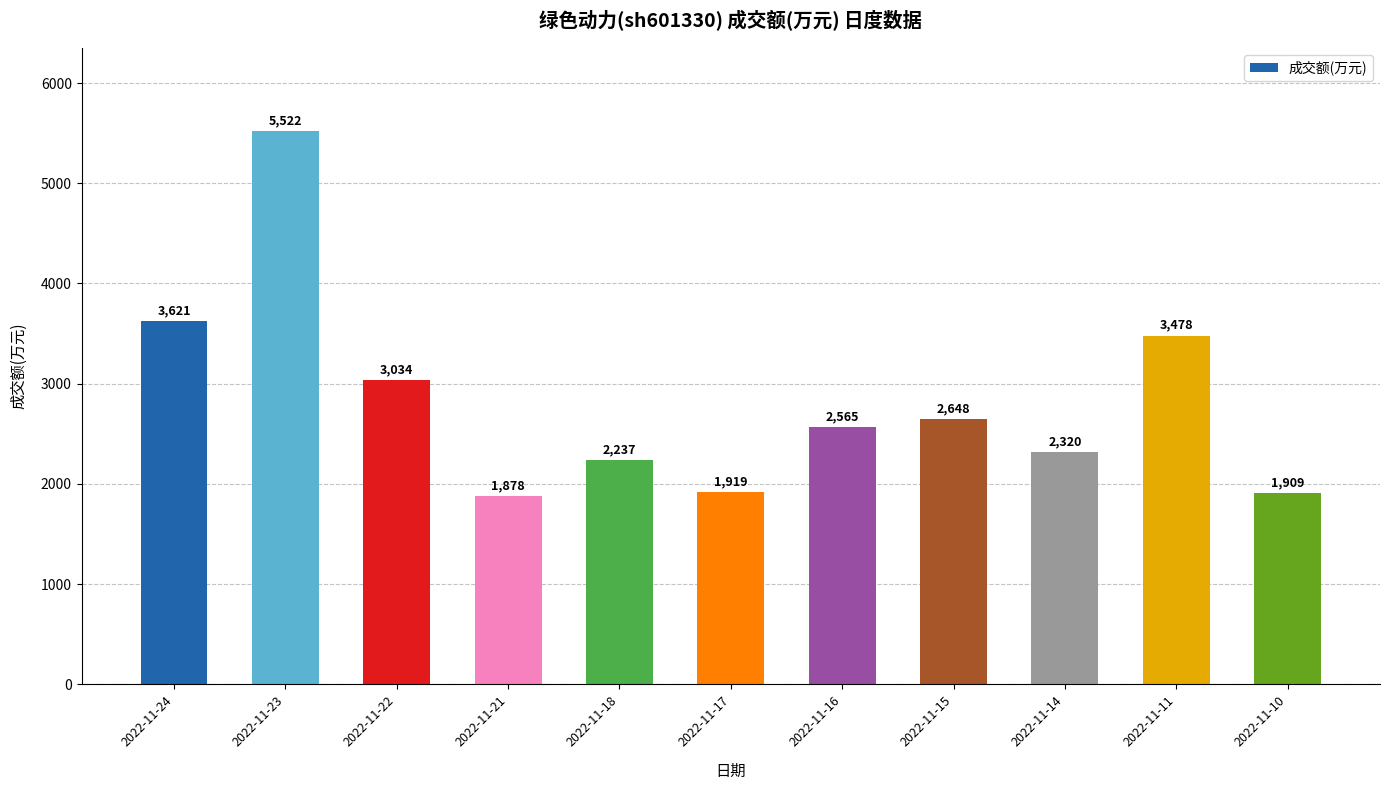

Which category has the lowest value across all series?

2022-11-21